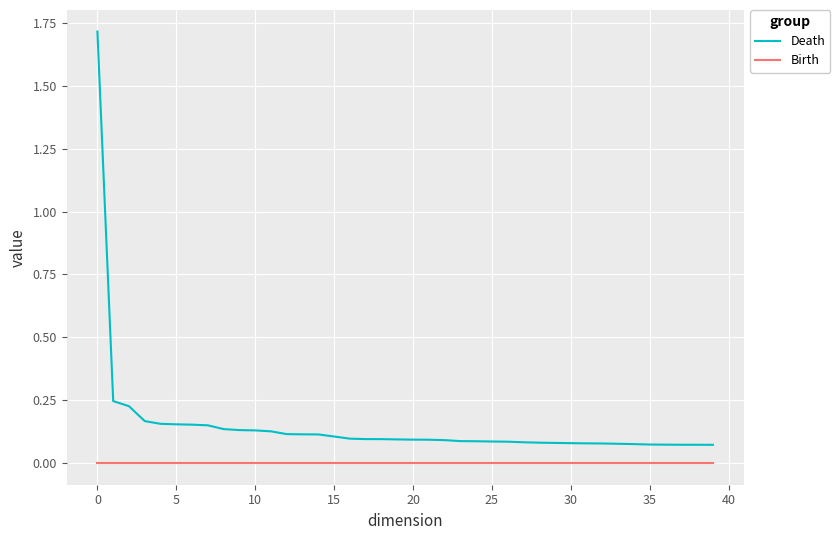

True or false: Birth and Death intersect in this chart.

False